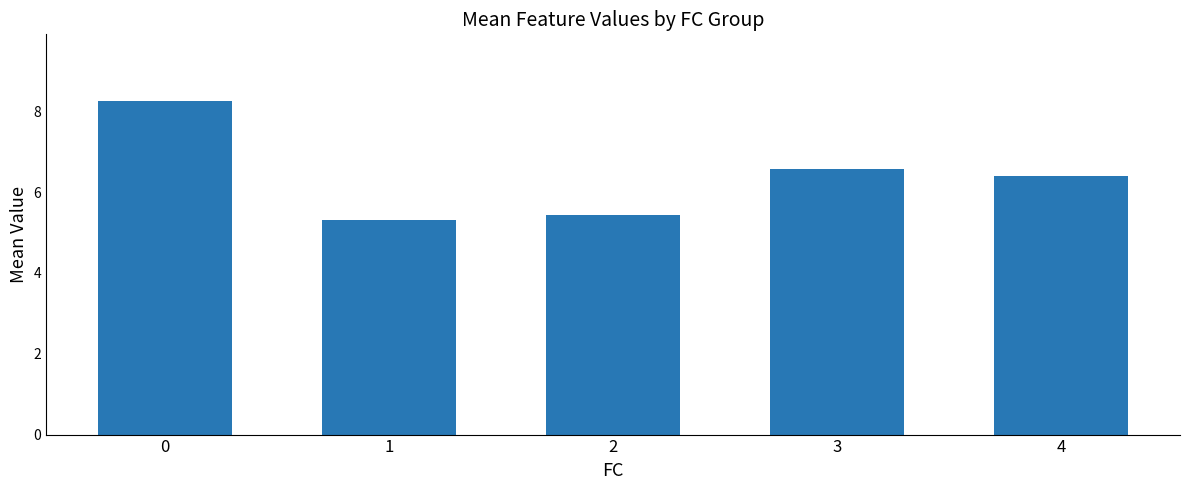

What is the smallest value displayed?

5.3